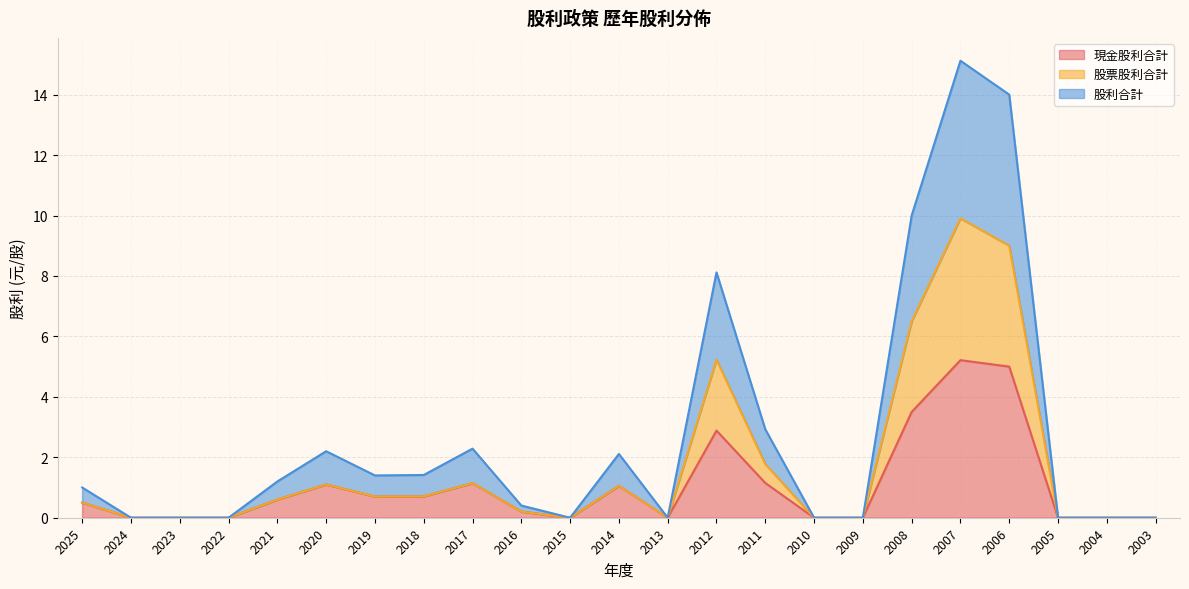

At which category does the chart reach its peak across all series?

2007